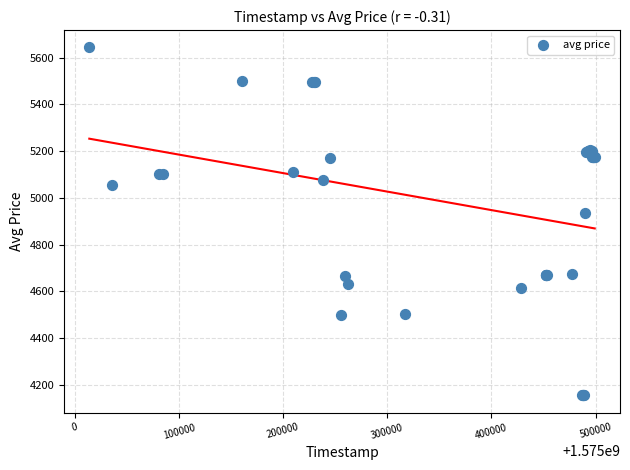

What Y value in the scatter plot is closest to 4899?

4934